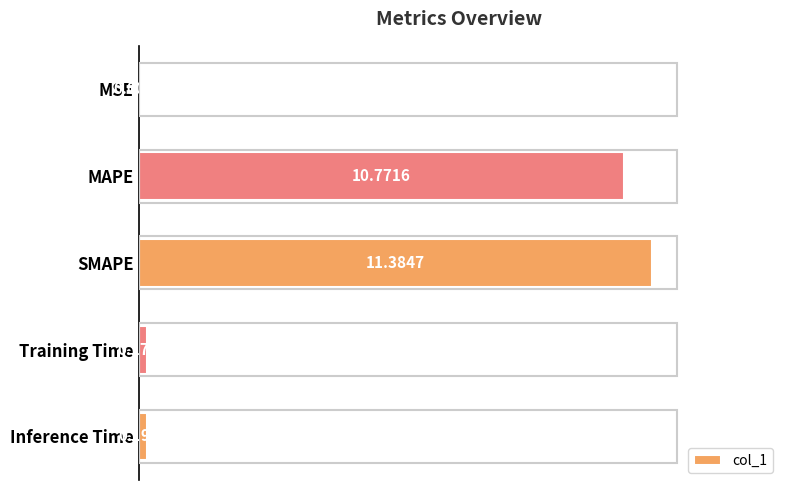

Are the bars grouped side by side (vs. stacked)?

No